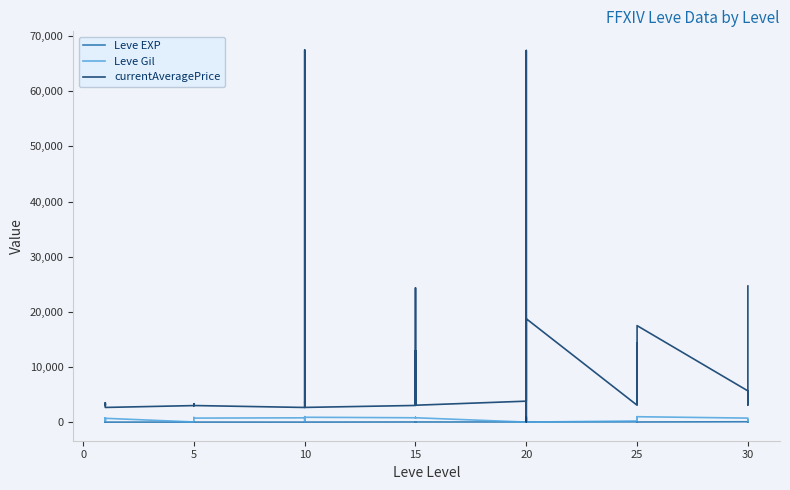

How many lines are shown in the chart?

3